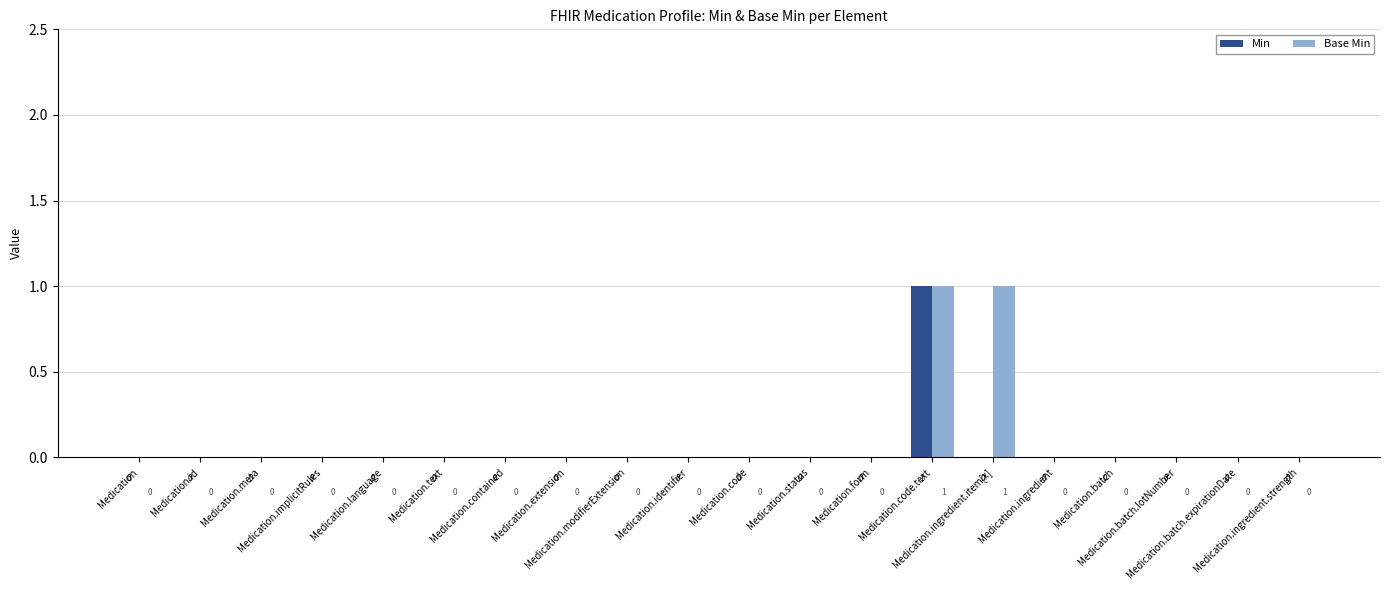

The value of Base Min at Medication.text is 0. True or false?

True